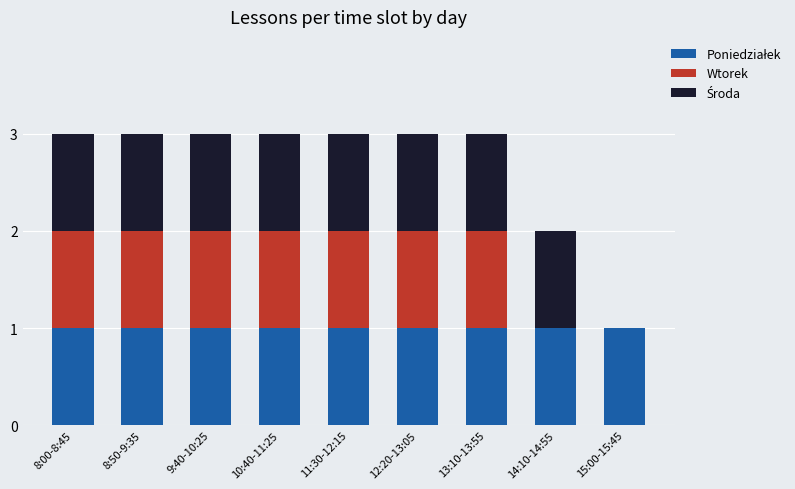

Does the chart contain stacked bars?

Yes